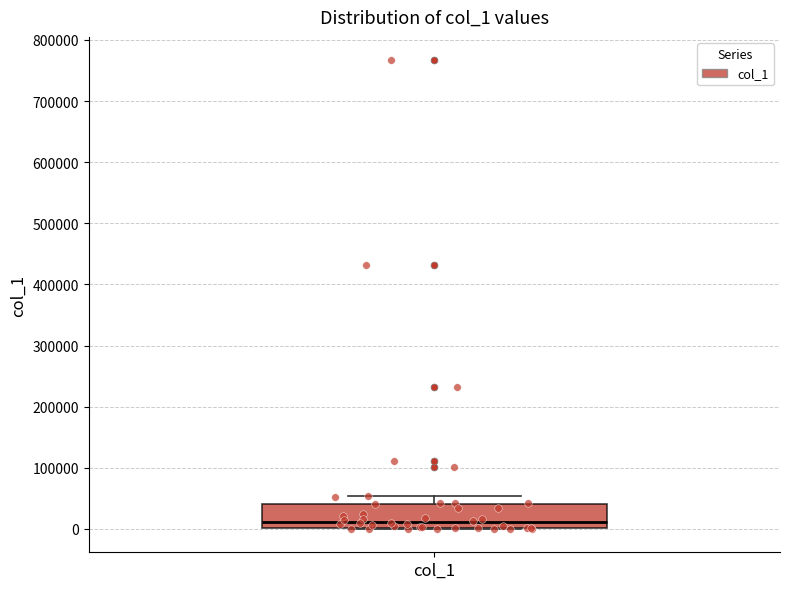

Read this box plot against the y-axis: the position of the median line, the range covered by the box, and the ends of both whiskers. The values are not printed on the chart, so give them approximately, as read against the axis.

median 10000, box 0 to 40000, whiskers 0 to 50000